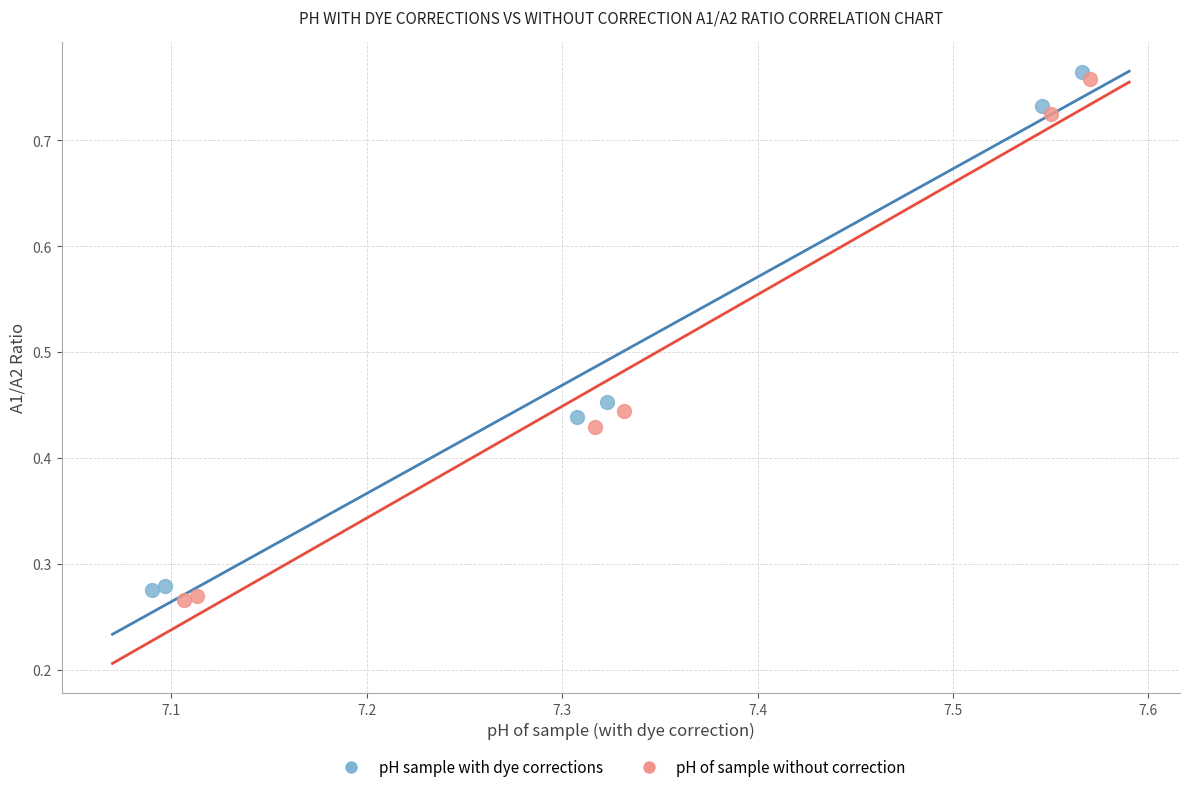

Which series contains the lowest Y value?

pH of sample without correction